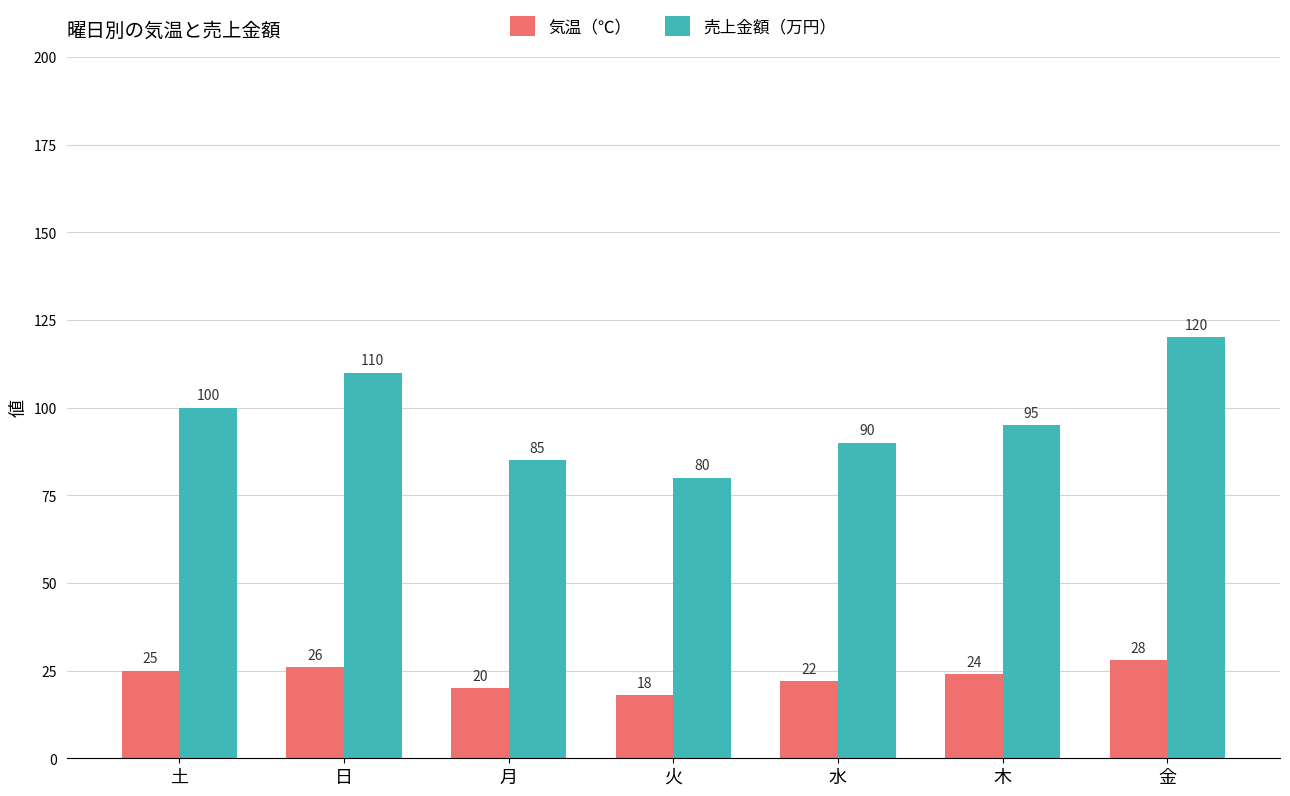

What is the total value across all series at 日?

136